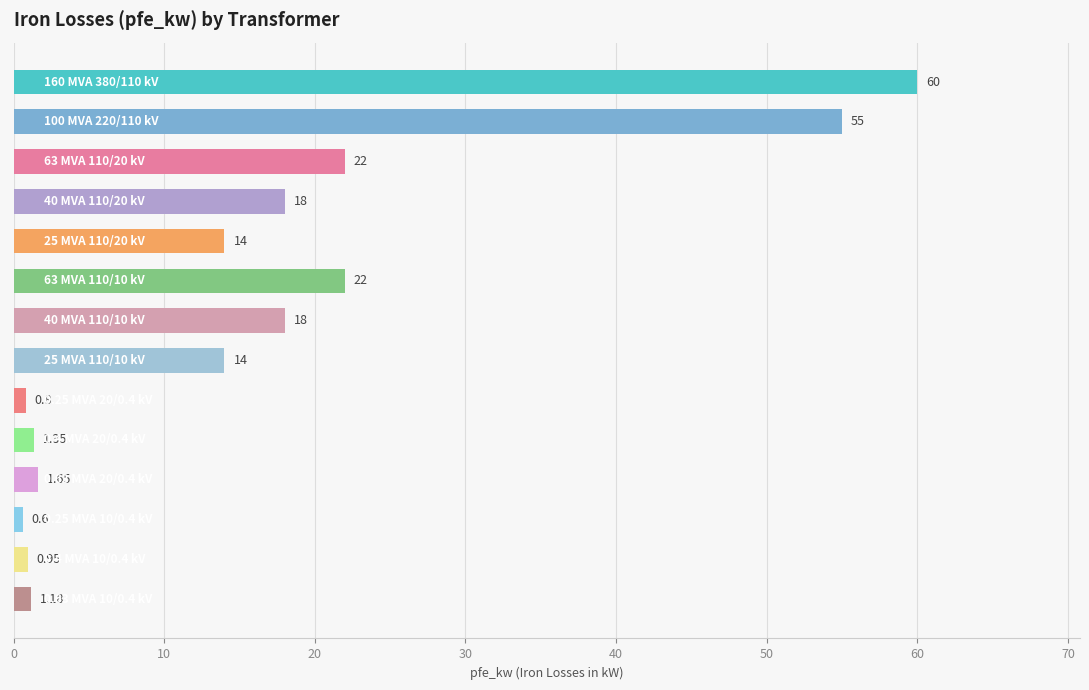

Does the chart contain any negative values?

No